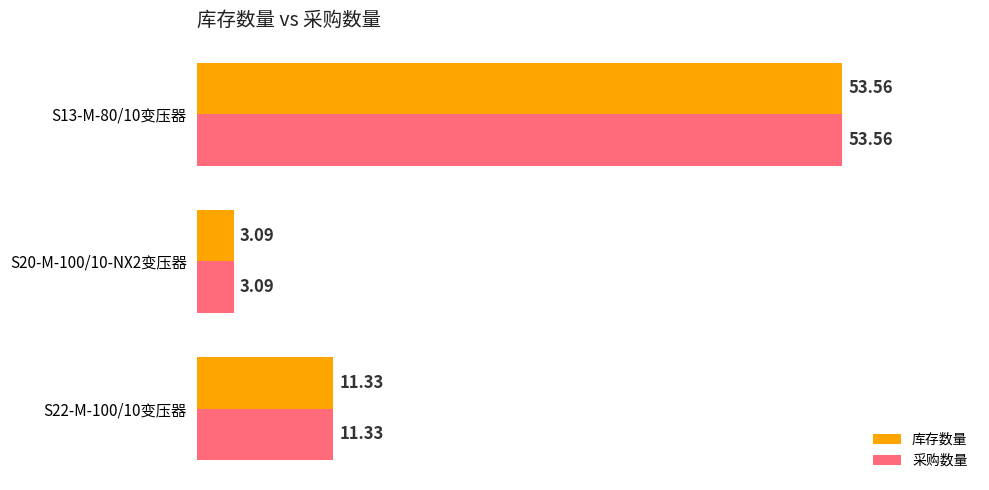

At how many categories does at least one series exceed 3?

3